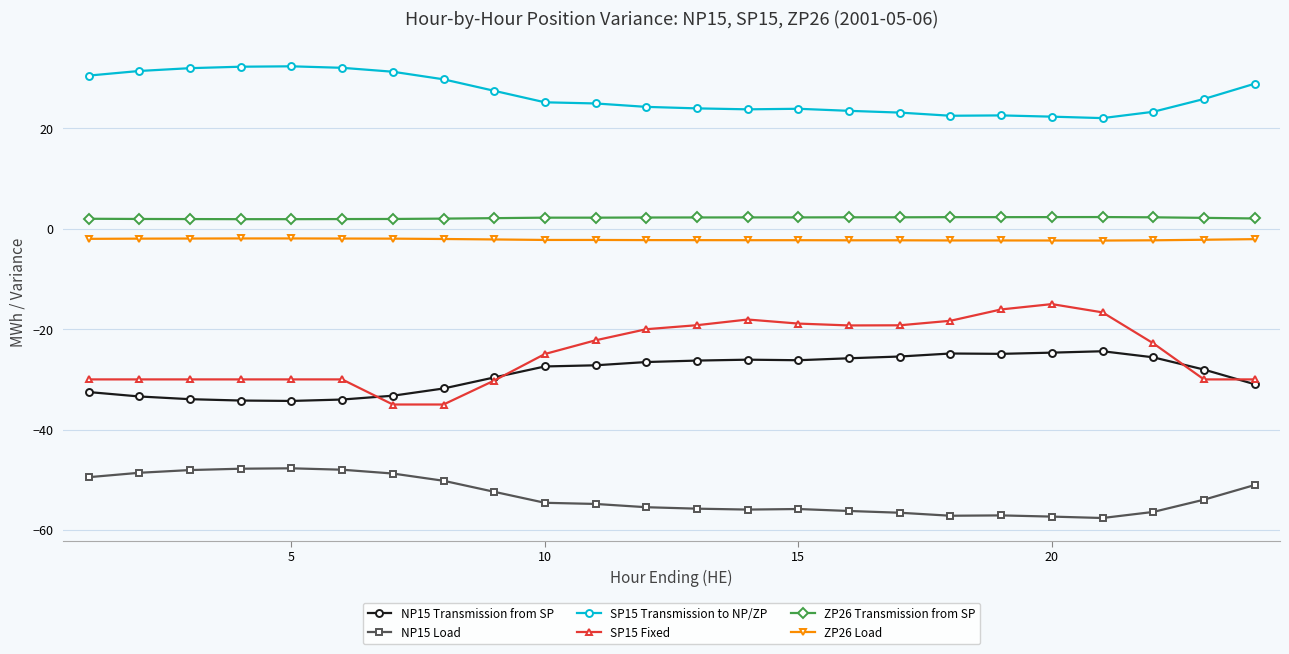

What is the value of the ZP26 Transmission from SP point at the 21st from the left?

2.3